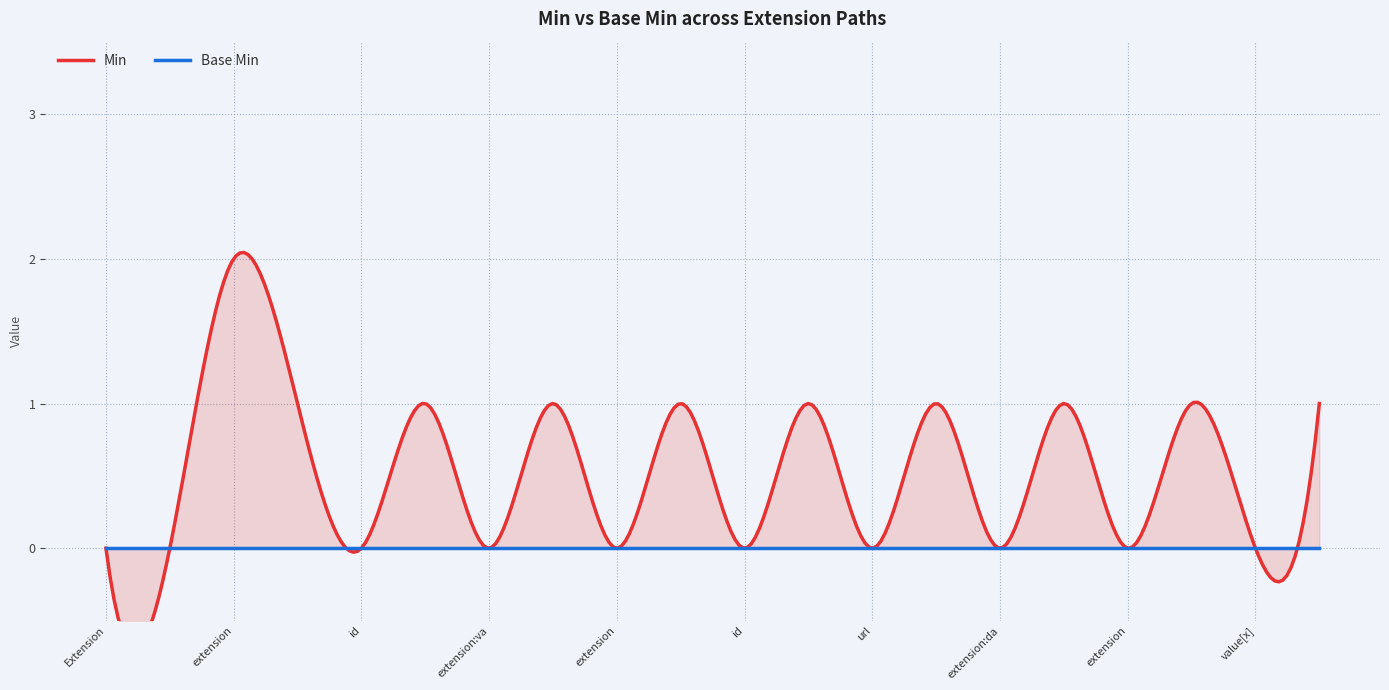

Which series has the largest total across all categories?

Min